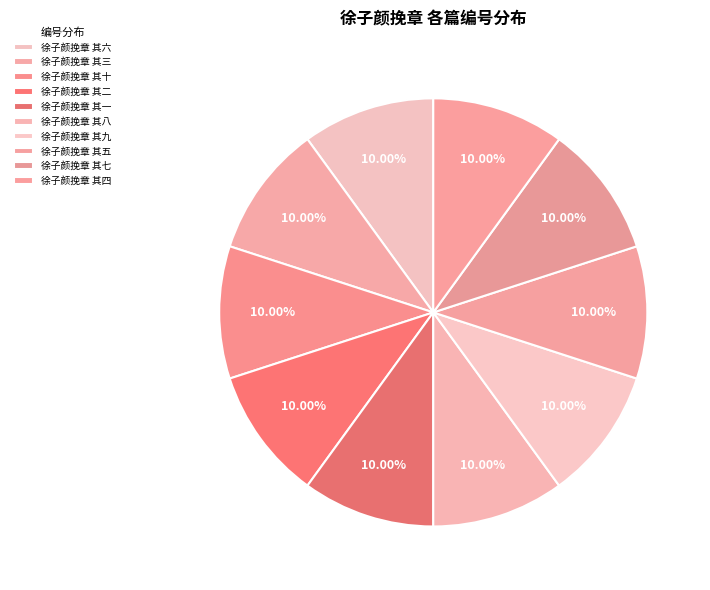

Rank the categories by value from lowest to highest.

徐子颜挽章 其一, 徐子颜挽章 其二, 徐子颜挽章 其三, 徐子颜挽章 其四, 徐子颜挽章 其五, 徐子颜挽章 其六, 徐子颜挽章 其七, 徐子颜挽章 其八, 徐子颜挽章 其九, 徐子颜挽章 其十